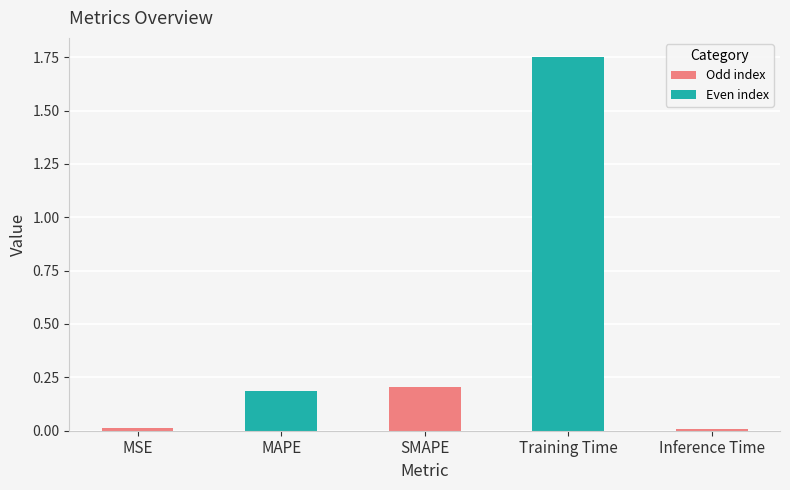

What is the difference between the values at MAPE and Inference Time?

0.2